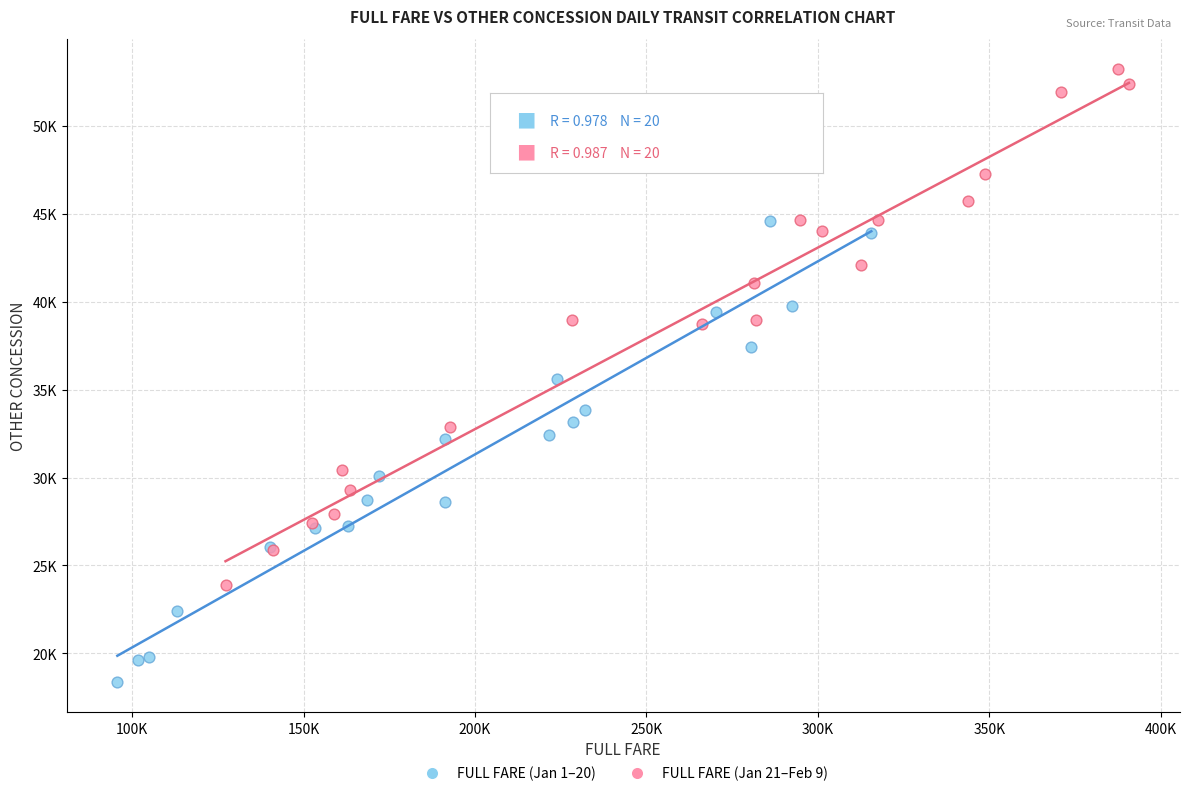

What are all the series names shown in the legend?

FULL FARE (Jan 1–20), FULL FARE (Jan 21–Feb 9)